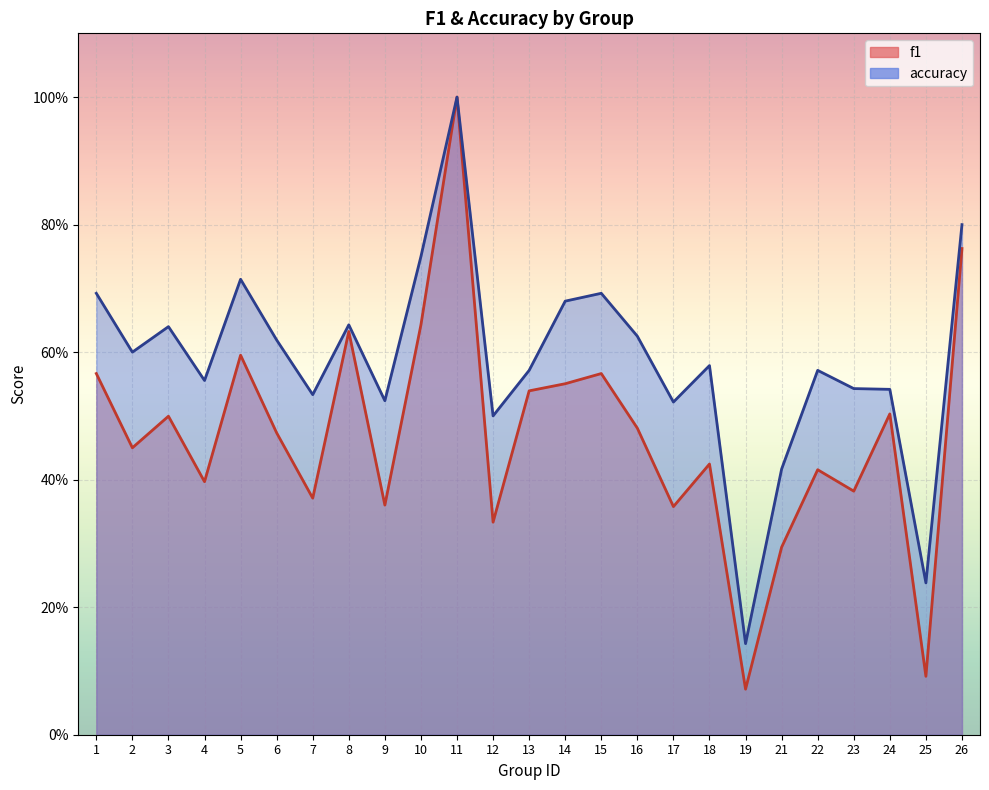

What is the sum of all accuracy values?

14.7